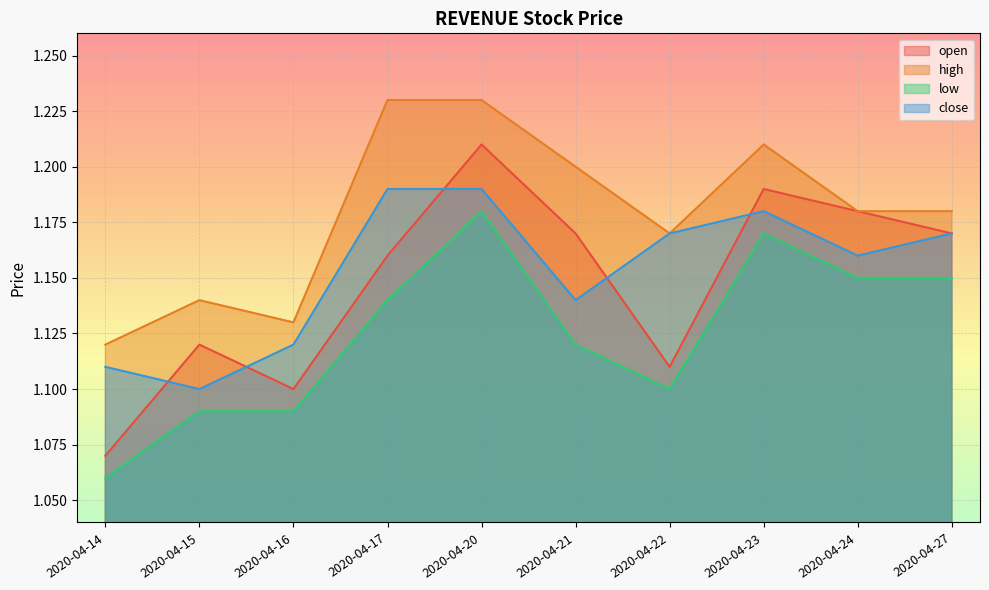

Does the chart display data point markers on the line(s)?

No